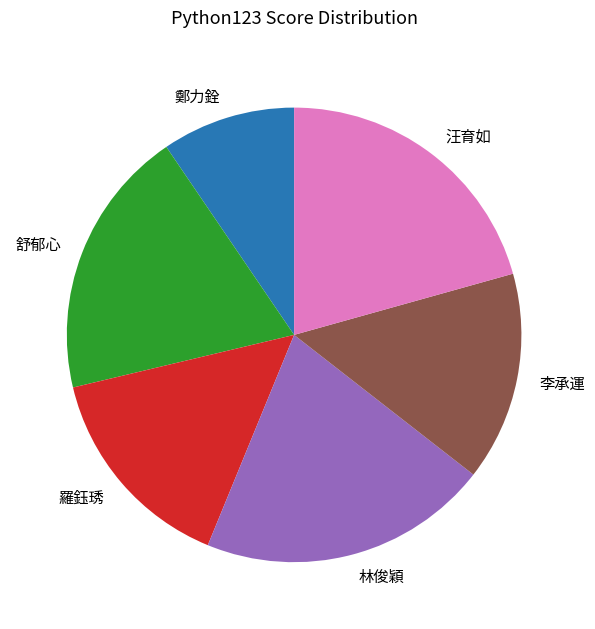

Which slice is the smallest?

鄭力銓